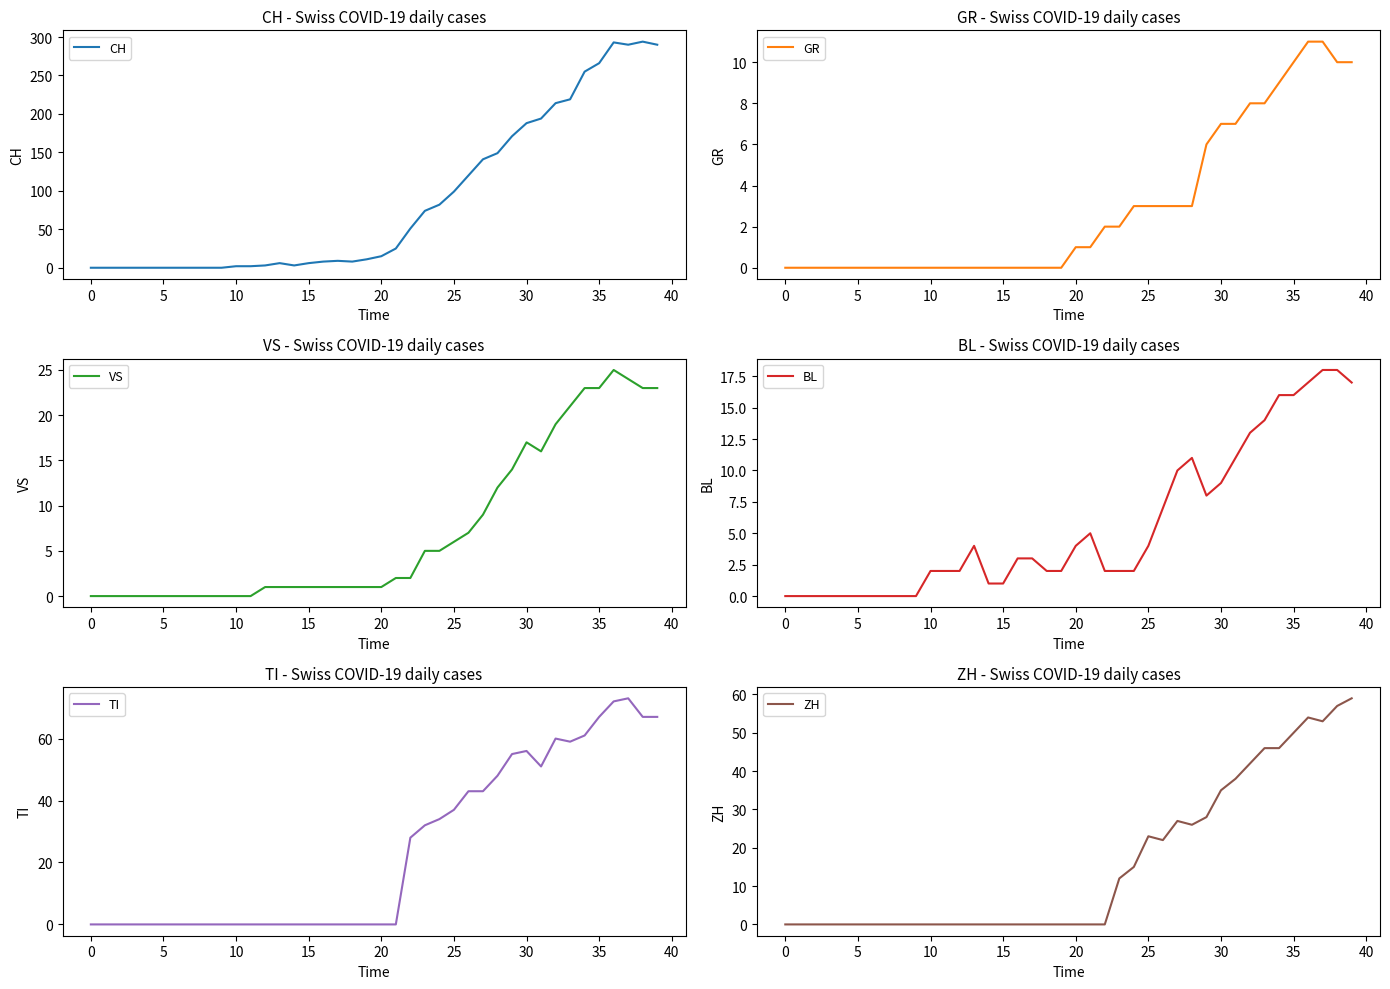

What is the highest value of the CH series?

294